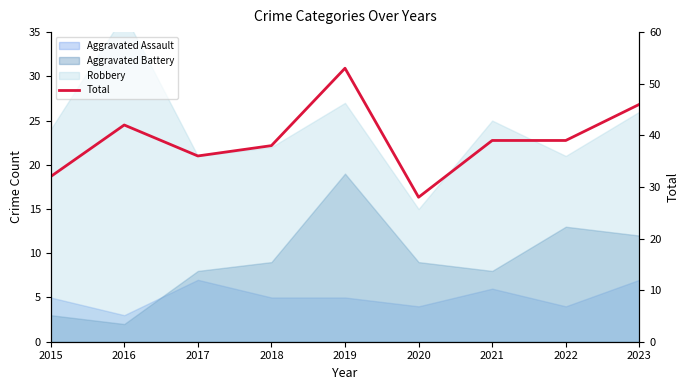

How many data points are less than 39?

4